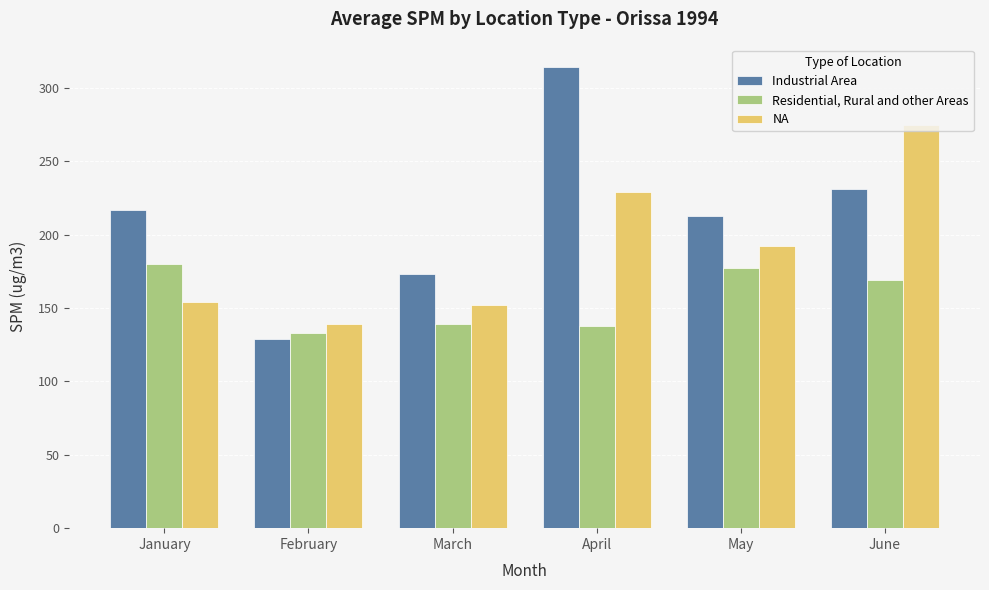

How many bars are there in total?

18